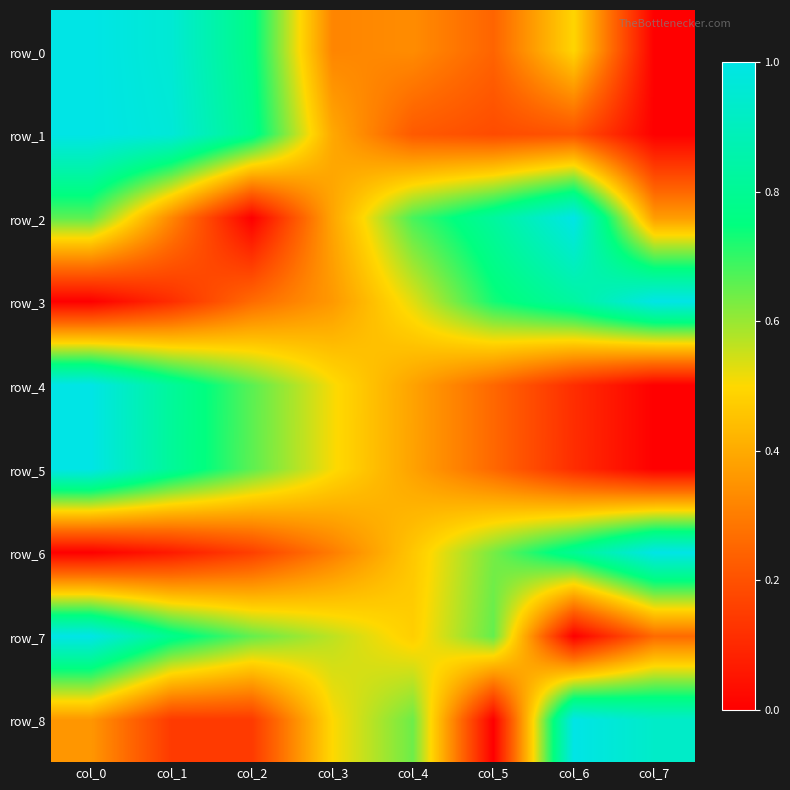

Is it true that row_0 equals 0.7 at col_6?

False